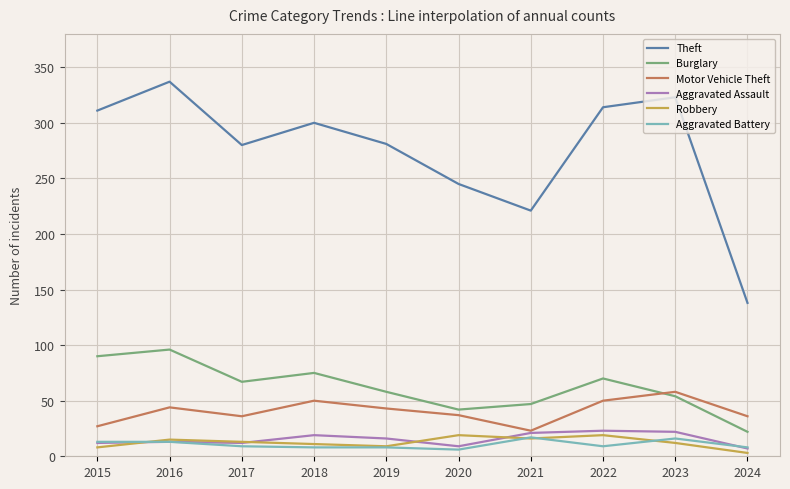

True or false: Motor Vehicle Theft and Theft cross at least once.

False